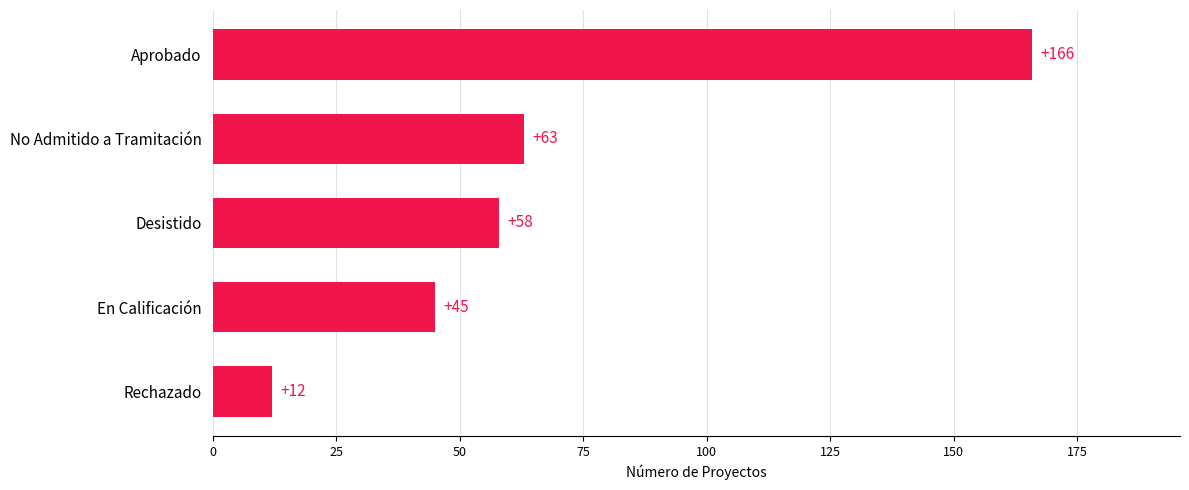

What is the change in value from Rechazado to En Calificación?

+33